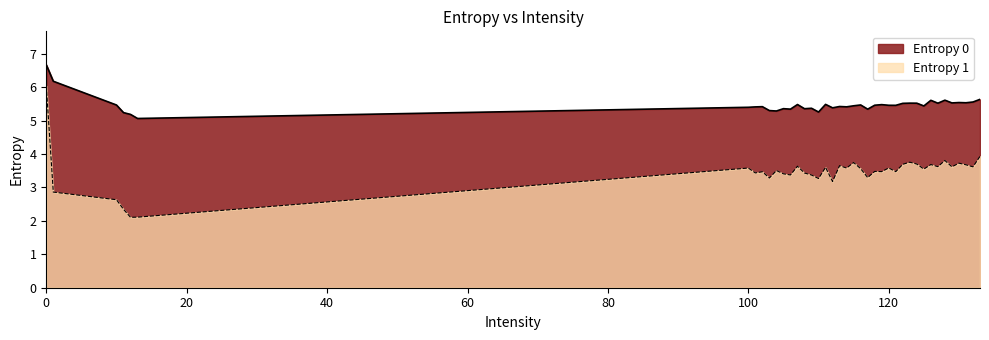

List the series in order of their peak value, lowest first.

Entropy 1, Entropy 0